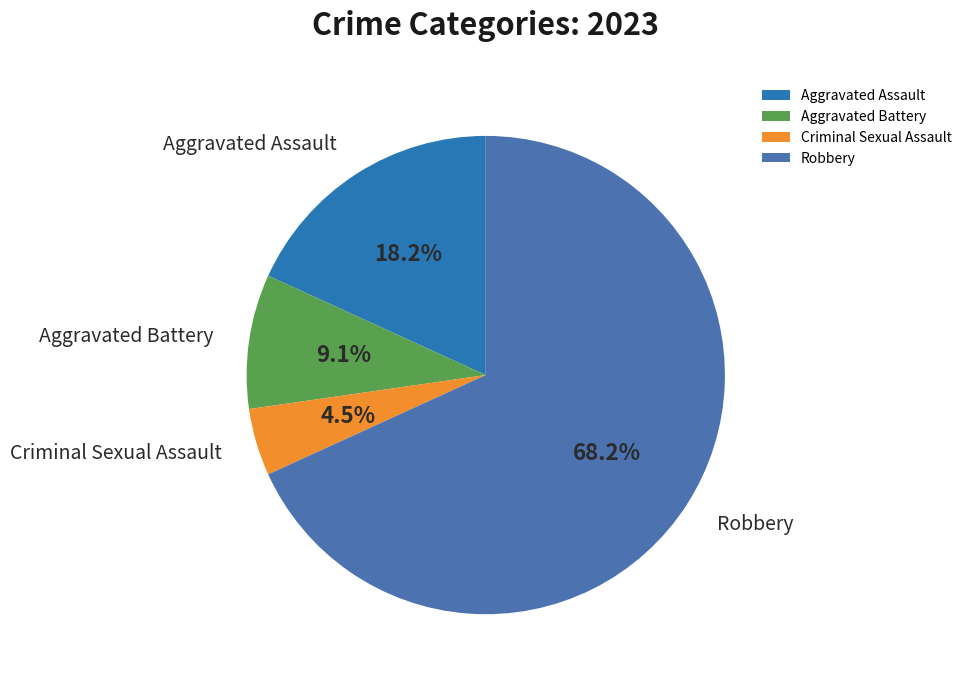

Does Aggravated Battery represent more than half of the total?

No